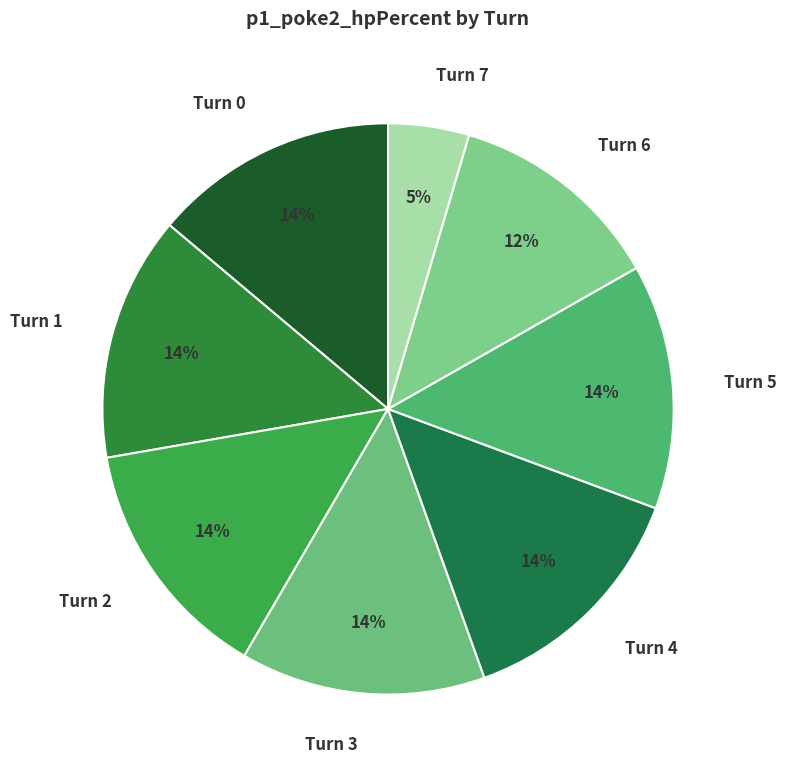

Is the sum of Turn 3 and Turn 7 greater than half?

No